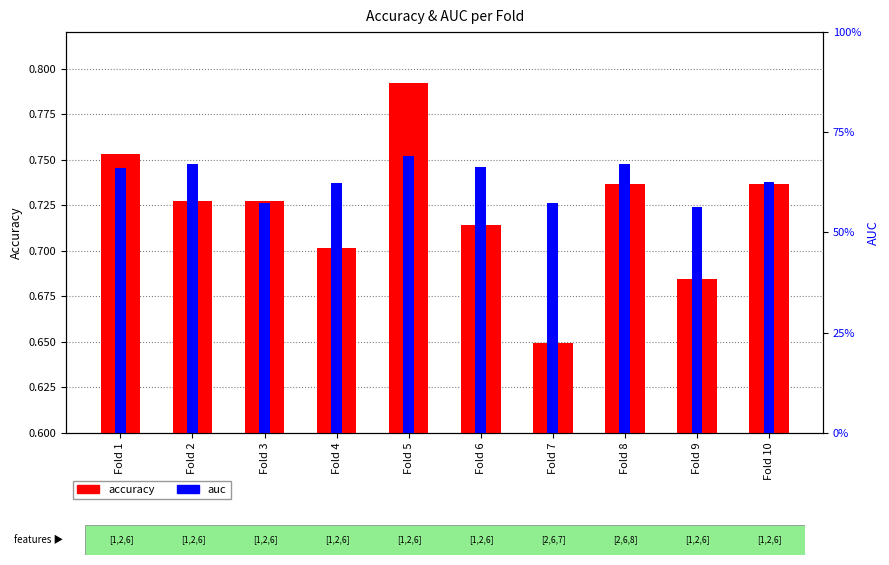

Which series has the largest range (max minus min)?

accuracy